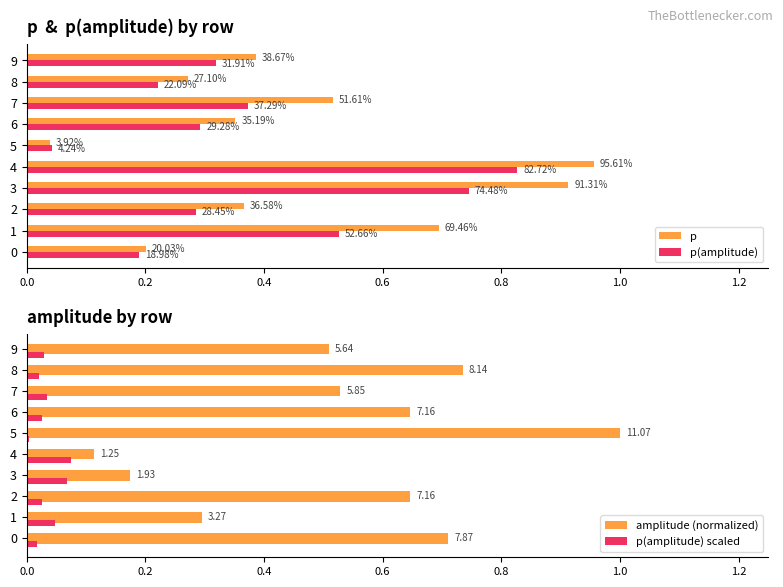

Which series has the largest total across all categories?

amplitude (normalized)